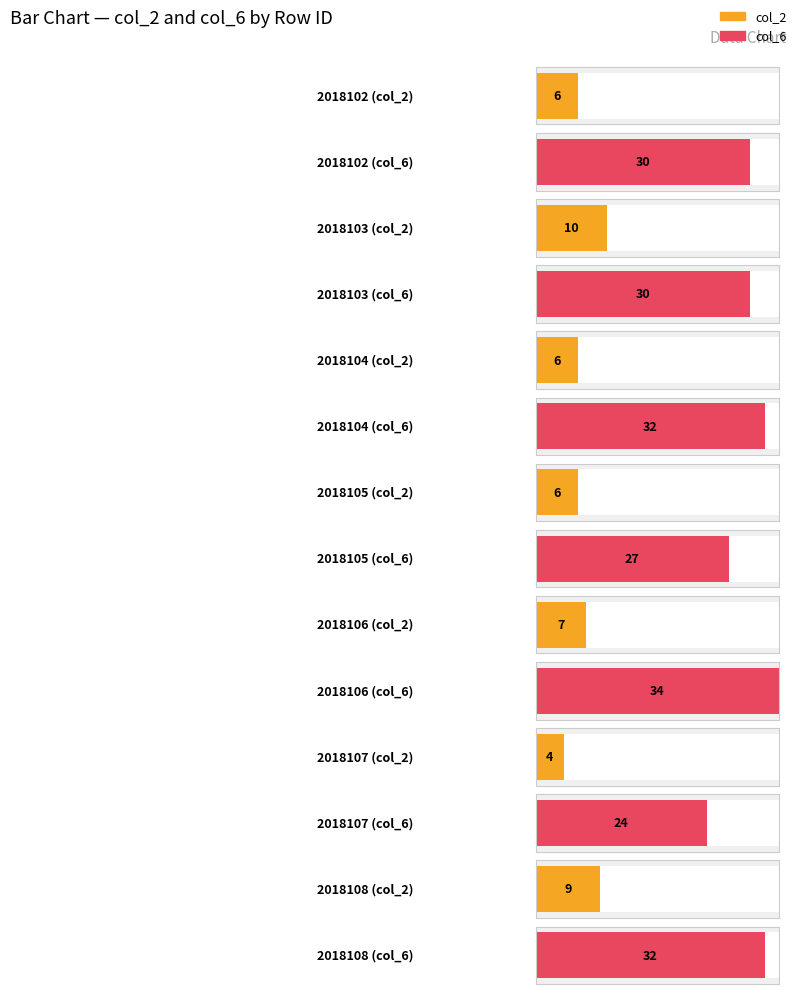

True or false: col_6 has a value of 34 at 2018106.

True